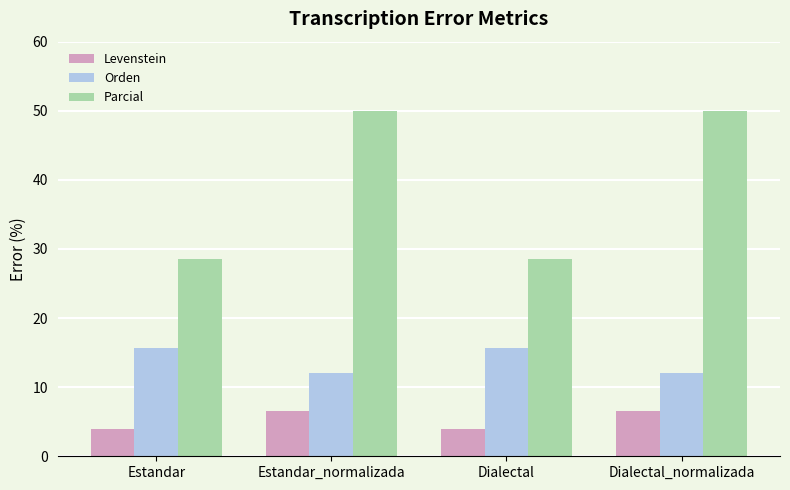

At how many categories does at least one series exceed 13?

4